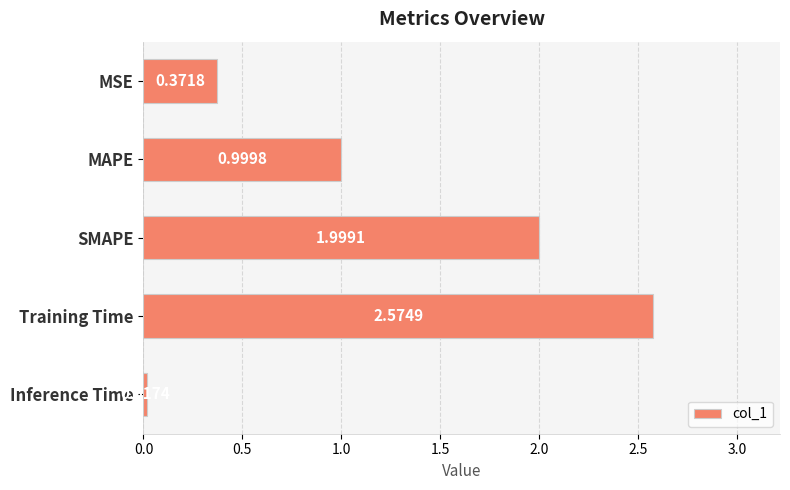

What is the label of the 5th bar from the bottom?

MSE